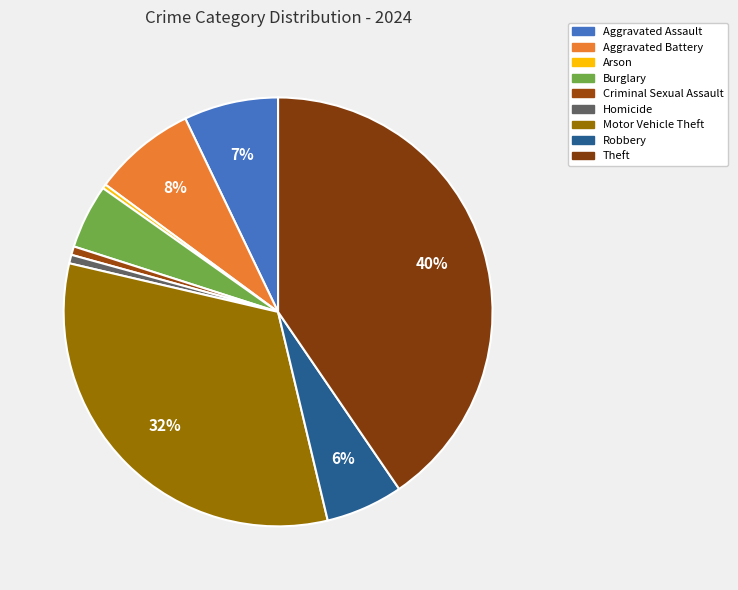

To the nearest percent, what is the average slice percentage?

11%